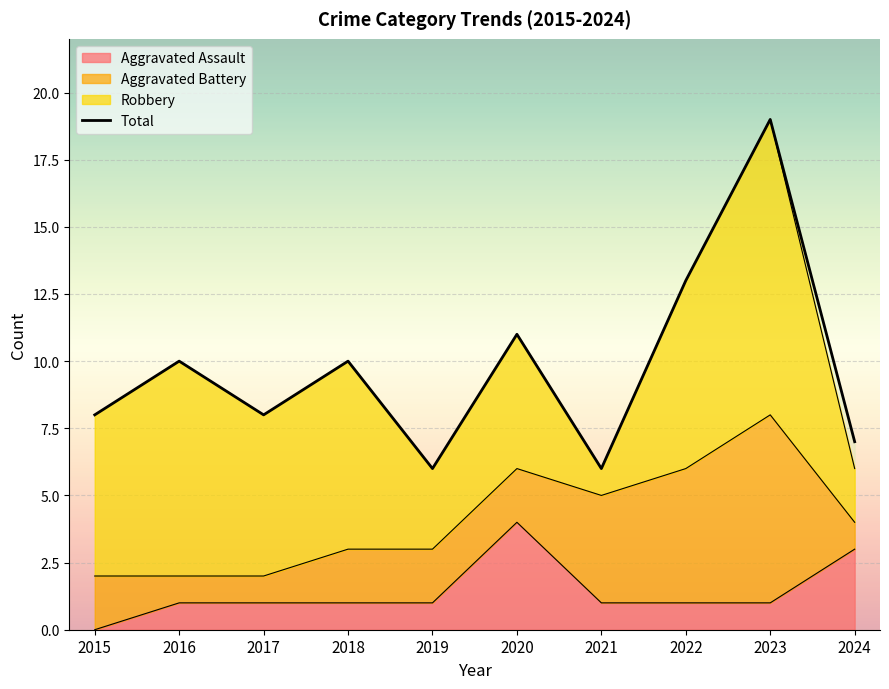

True or false: the data shows 10 at 2016.

True